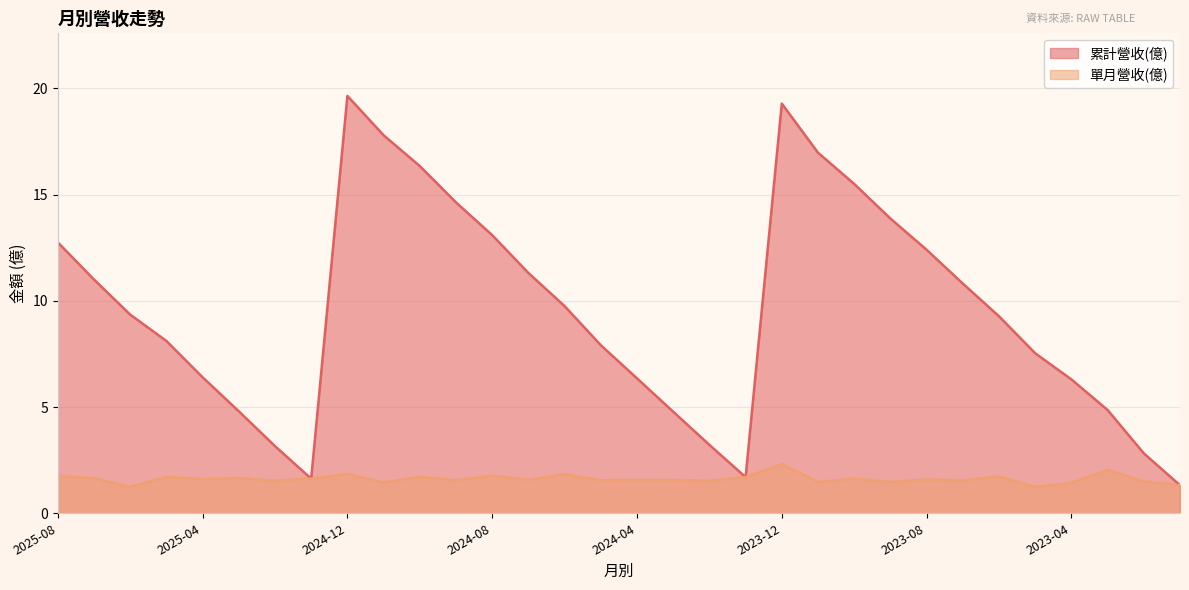

What is the sum of all 單月營收(億) values?

51.7